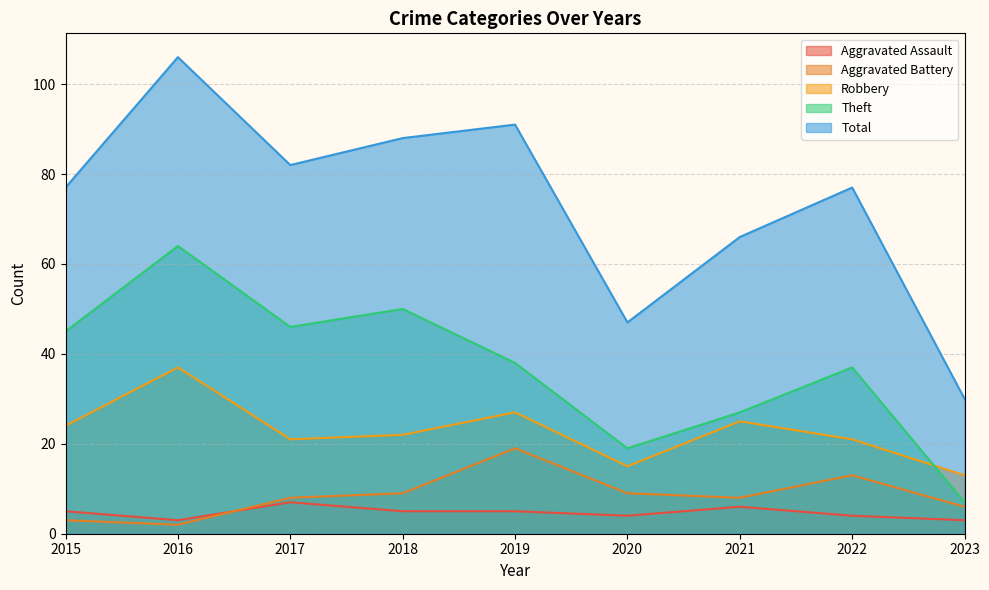

True or false: Robbery has a value of 7 at 2018.

False